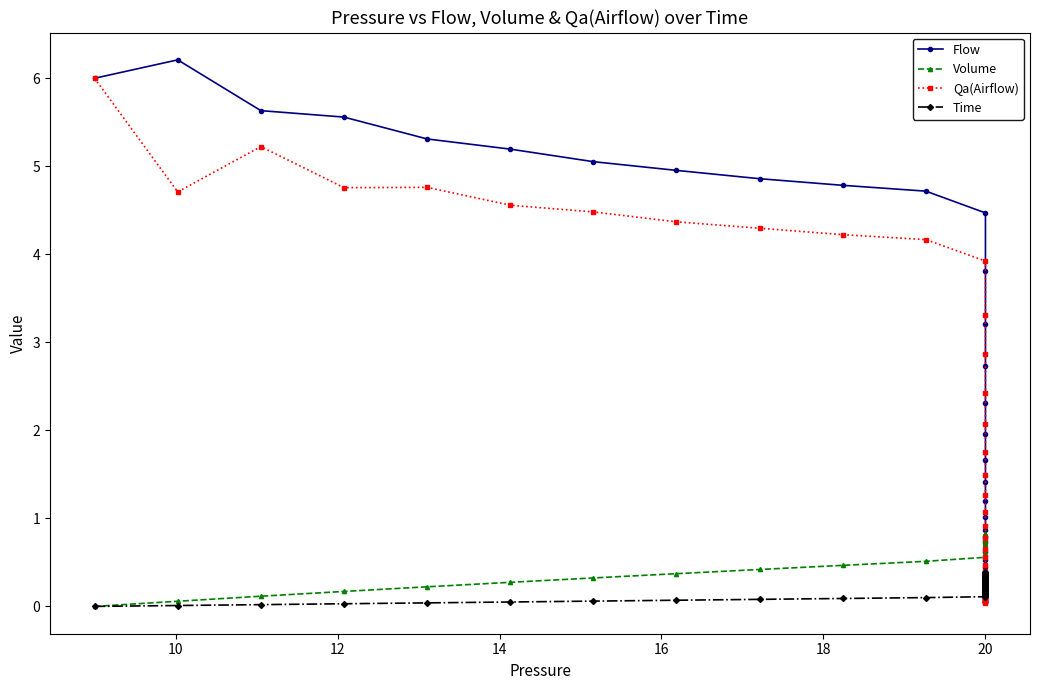

True or false: Flow has a value of 3.5 at 18.

False